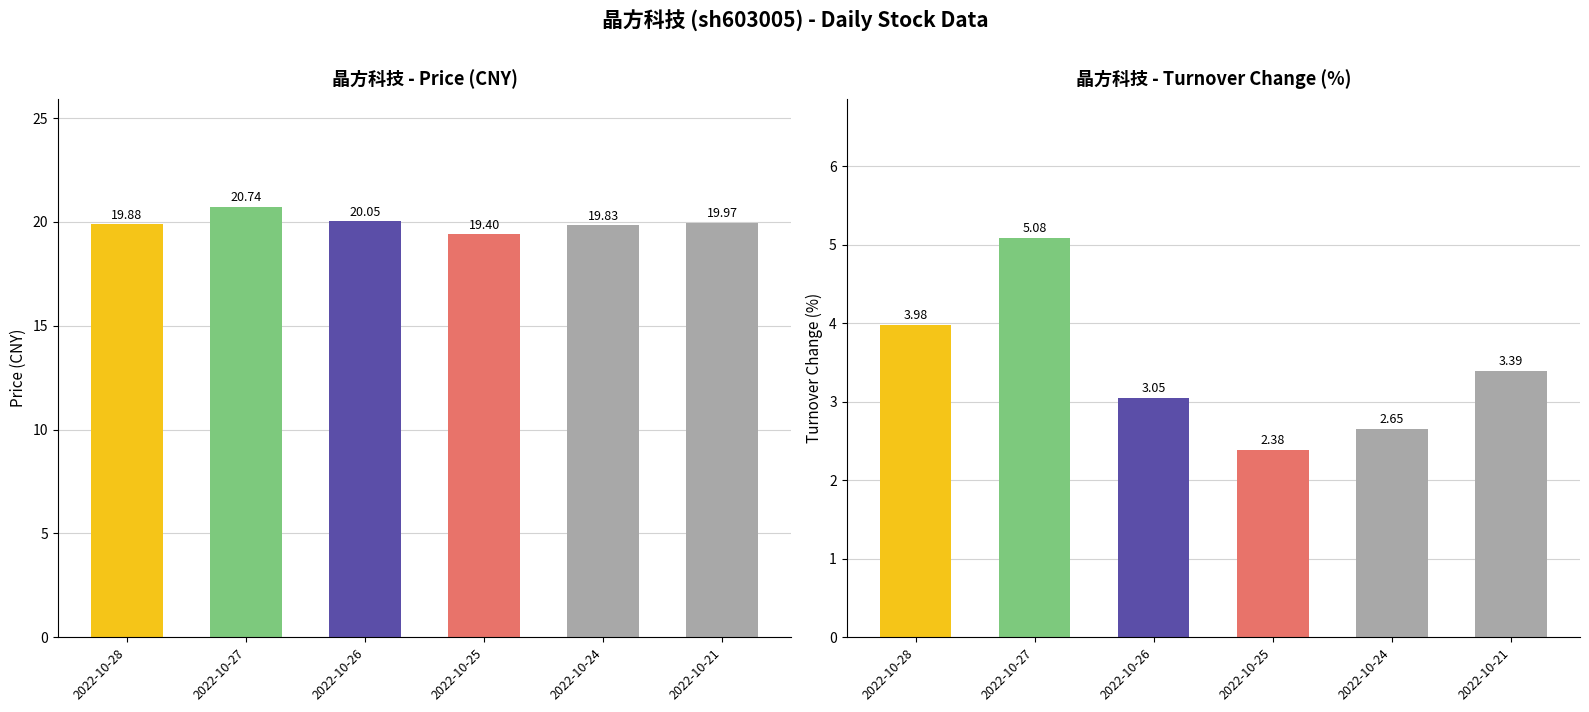

True or false: price has a value of 19.8 at 2022-10-24.

True